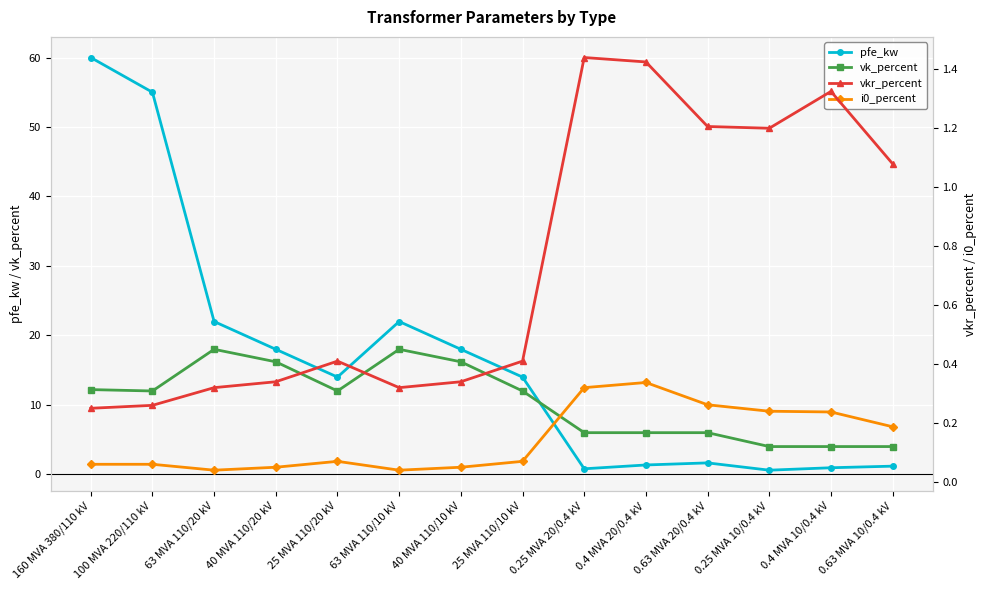

At which category does vk_percent reach its first local peak?

63 MVA 110/20 kV